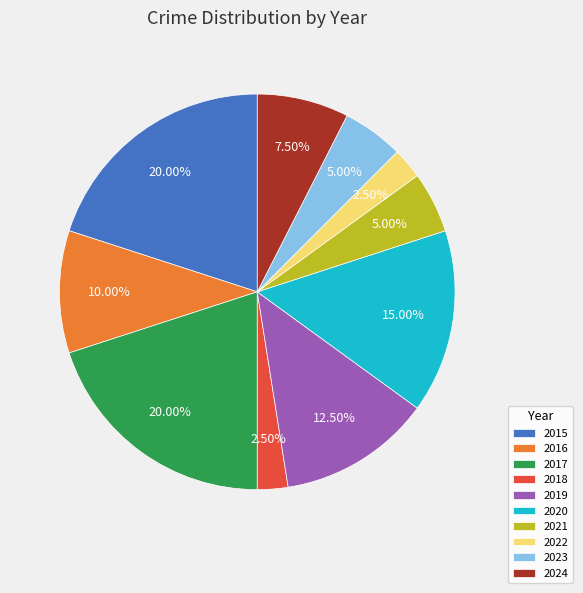

The 2020 slice represents 15% of the pie. True or false?

True